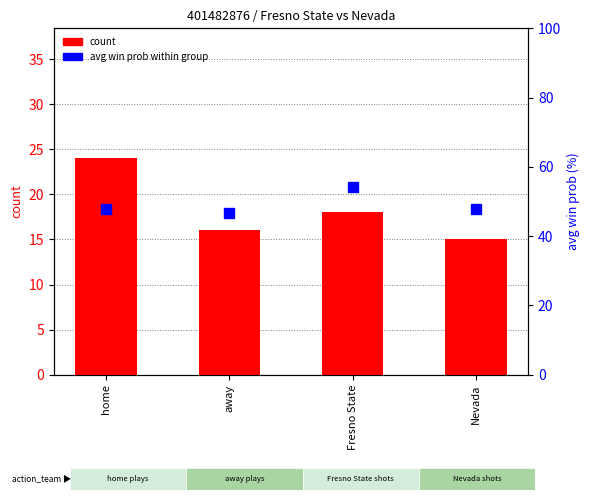

Which category has the highest value in the avg win prob (%) series?

Fresno State